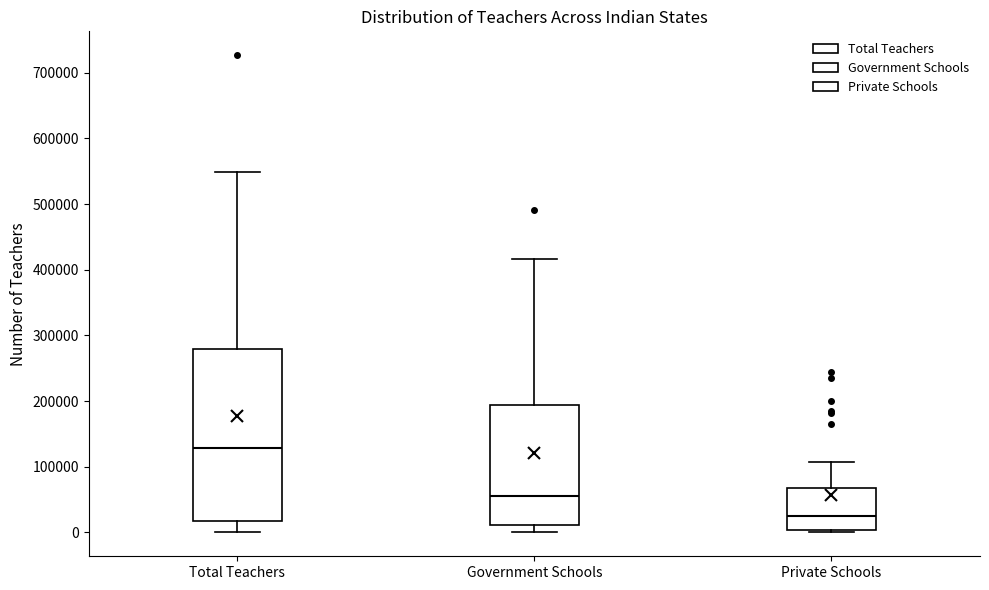

Which box has the lowest median line?

Private Schools